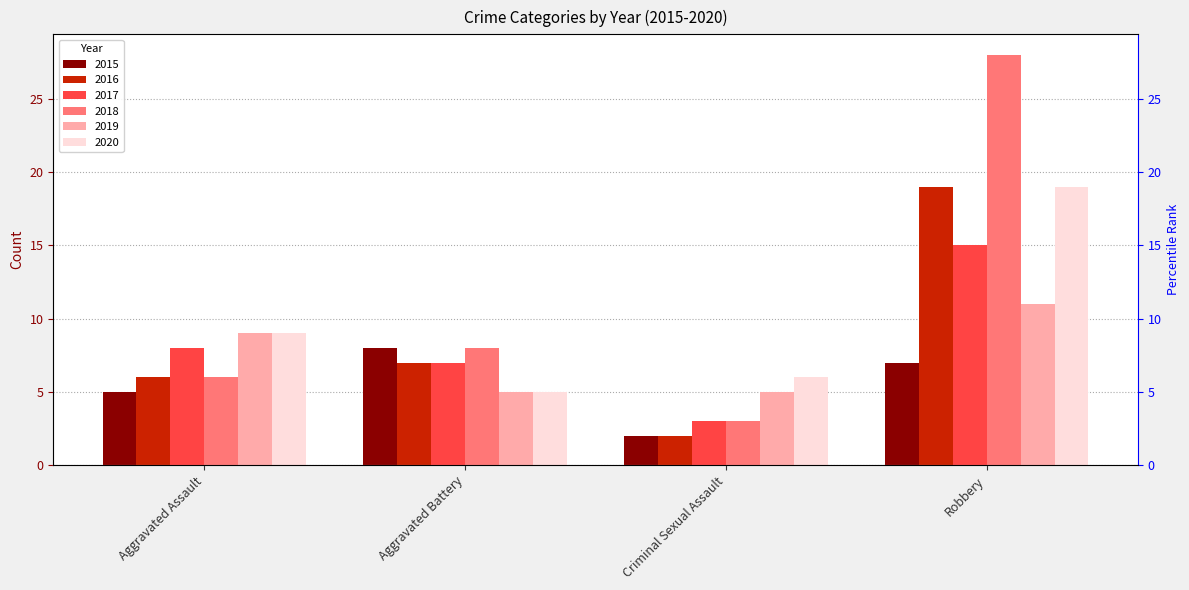

What is the difference between the highest and lowest values at Robbery?

21